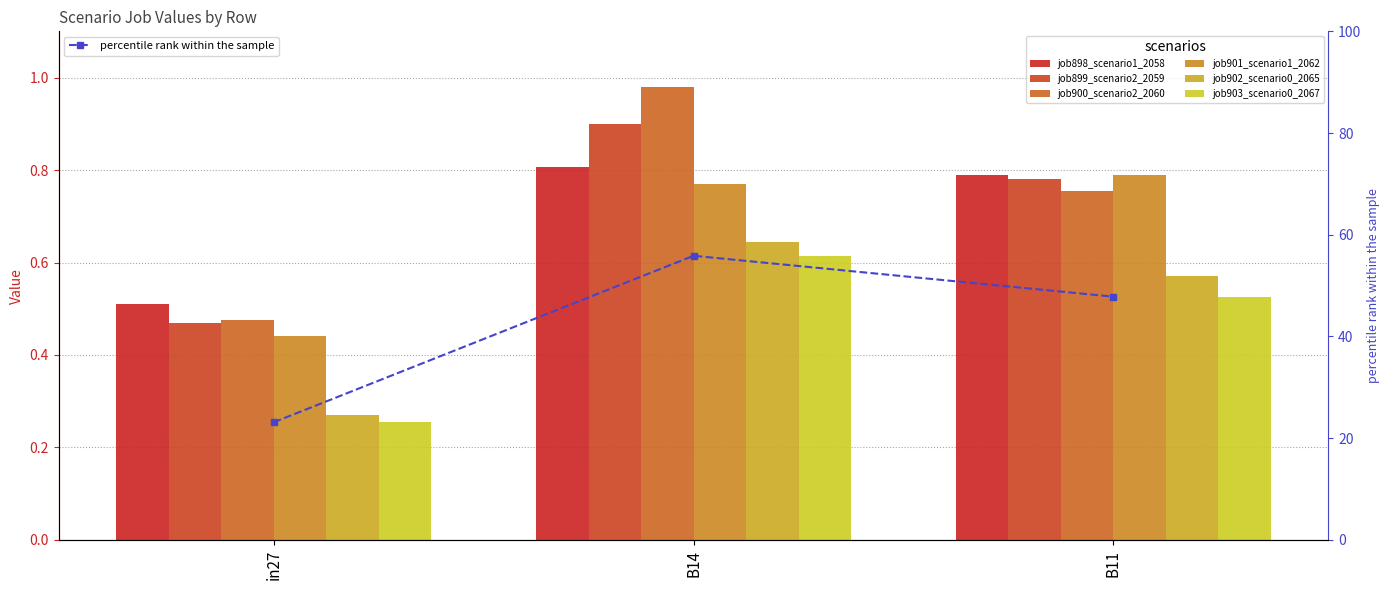

Which has a higher value, in27 or B14?

B14